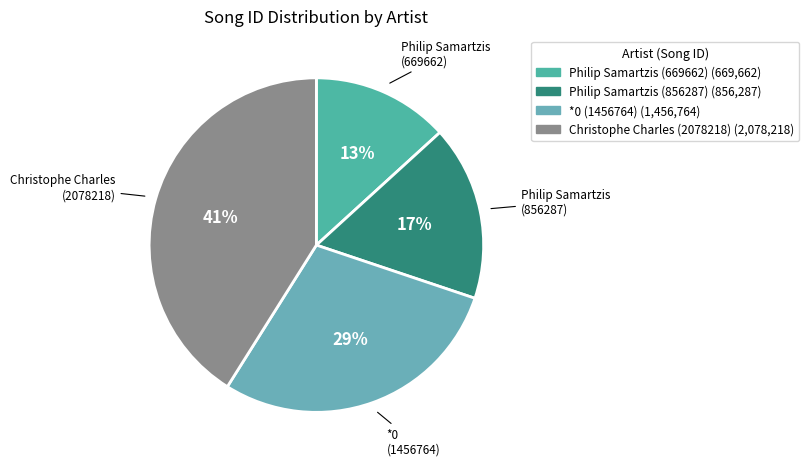

Does any single category account for the majority?

No